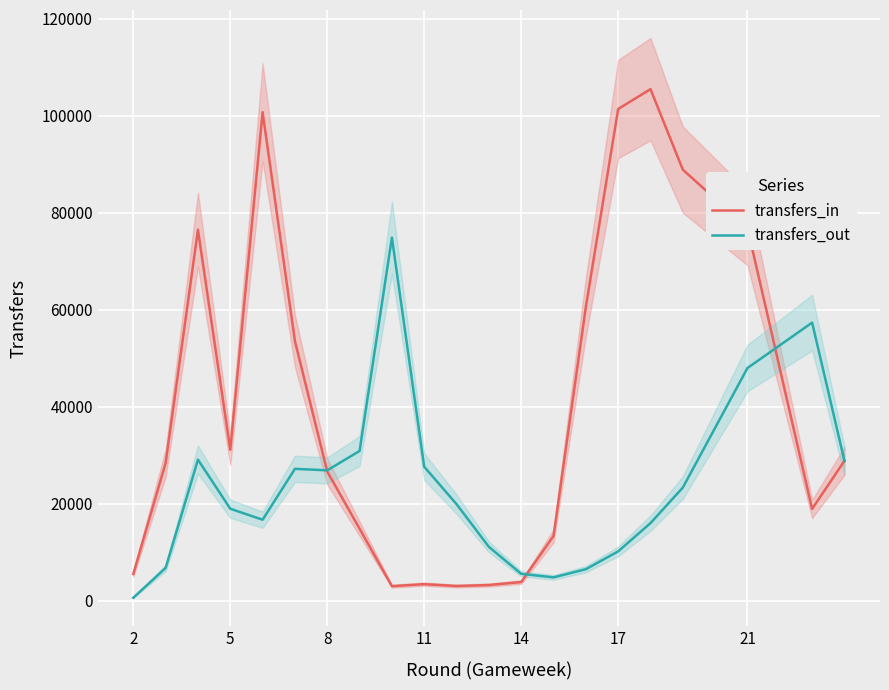

What is the minimum value for transfers_in?

2983